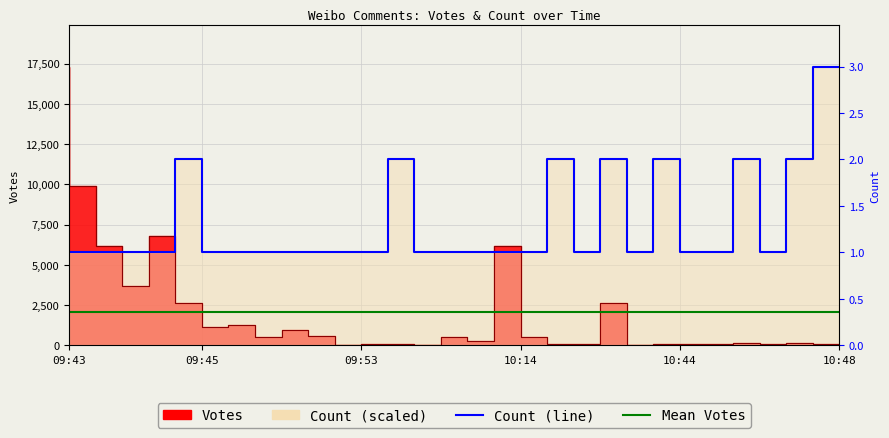

Reading left to right, list all the values displayed in this chart.

Votes: 17316	9924	6139	3663	6771	2618	1106	1270	535	923	542	11	54	81	13	508	282	6139	508	46	45	2618	1	48	45	54	108	45	132	50
Count: 5772	5772	5772	5772	5772	11544	5772	5772	5772	5772	5772	5772	5772	11544	5772	5772	5772	5772	5772	11544	5772	11544	5772	11544	5772	5772	11544	5772	11544	17316